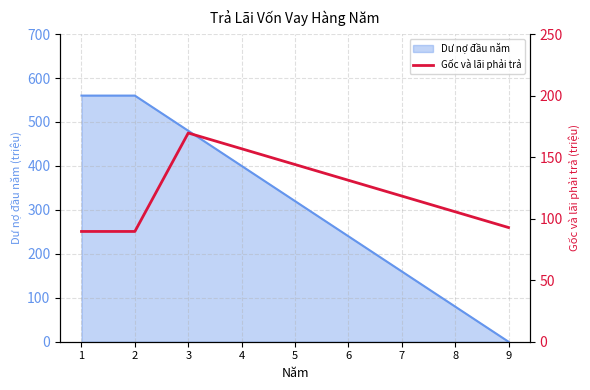

List the labels in order of value, largest first.

3, 4, 5, 6, 7, 8, 9, 1, 2